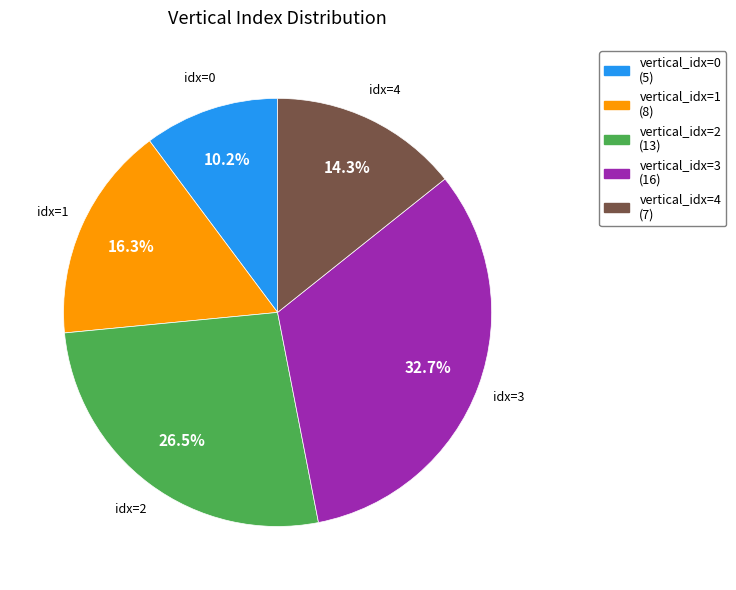

Is there any slice that represents more than half of the pie?

No